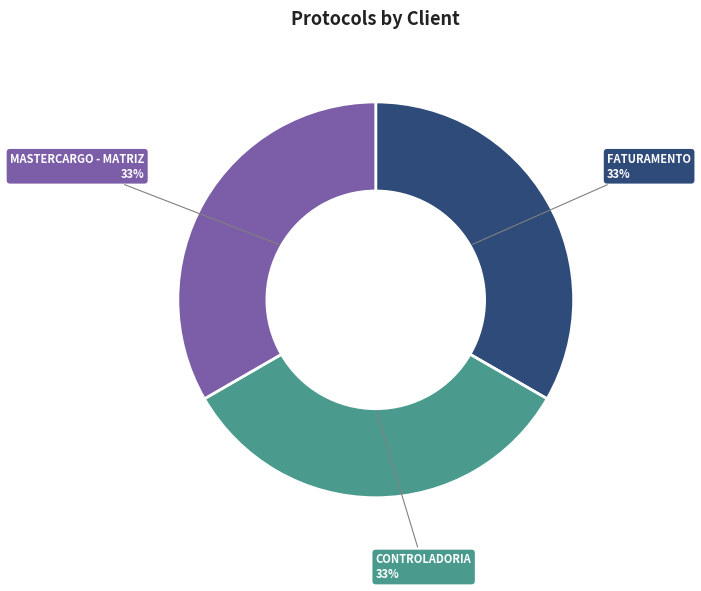

Does any single category account for the majority?

No